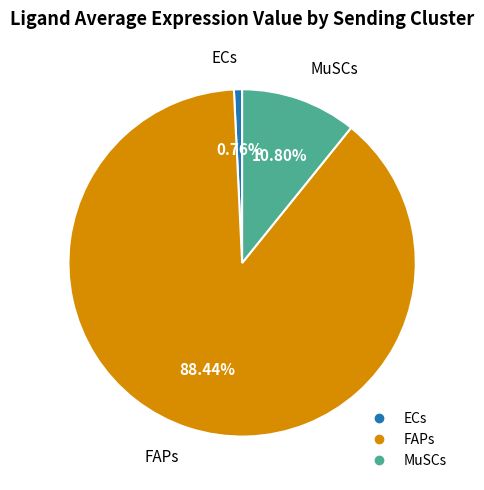

What percentage is NOT represented by MuSCs?

89.2%